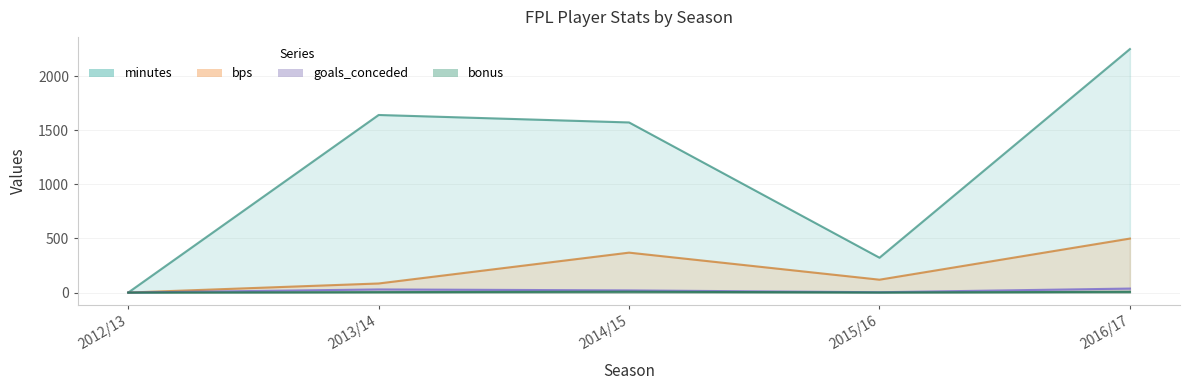

Where is the first local minimum for minutes?

2015/16